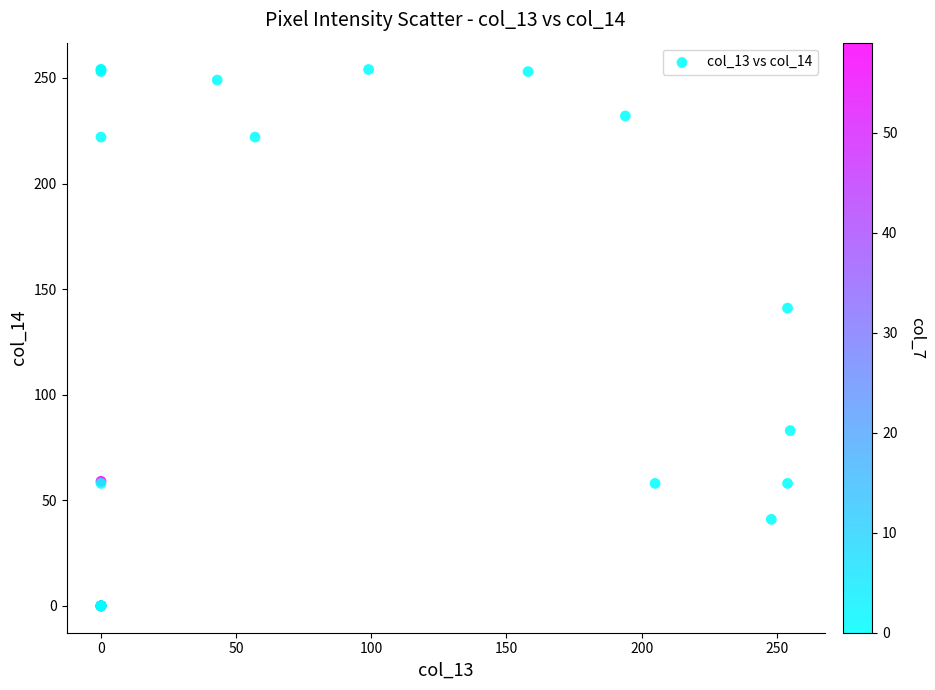

What Y value in the scatter plot is closest to 127?

141